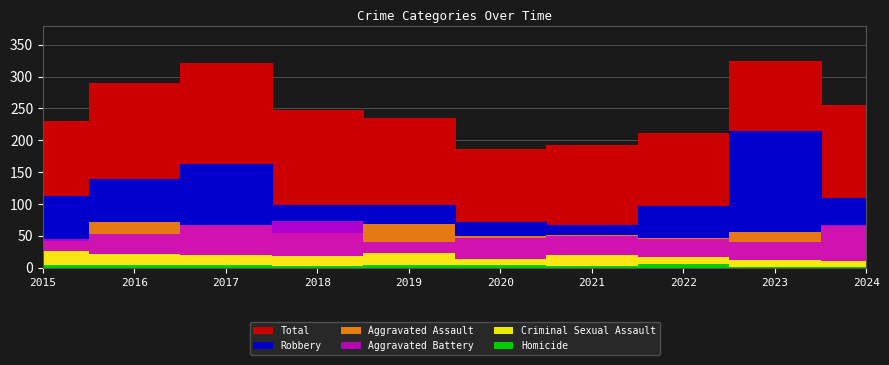

Which label corresponds to the largest value in the chart?

2023